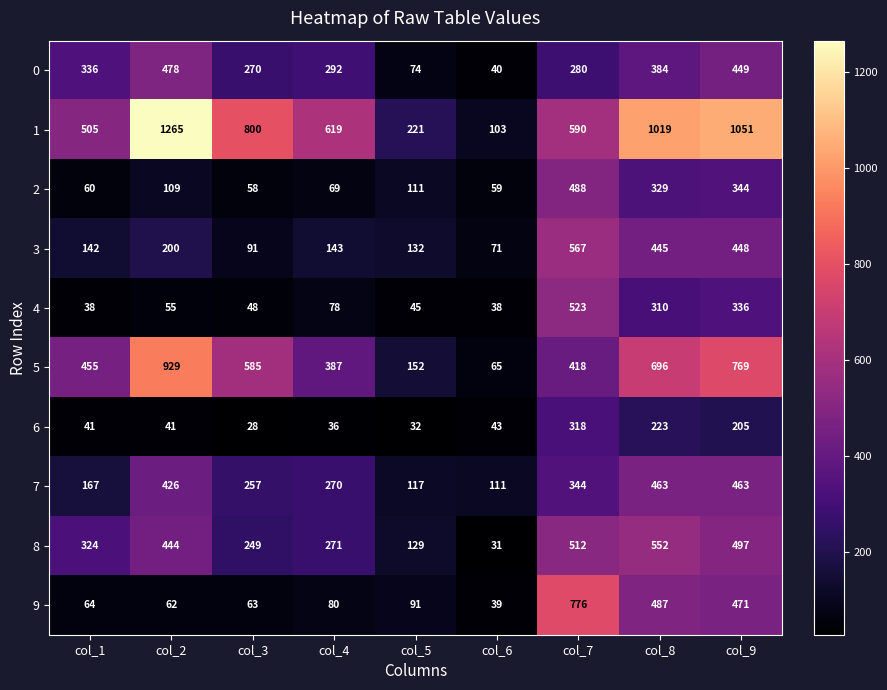

Which series has the largest total across all categories?

1